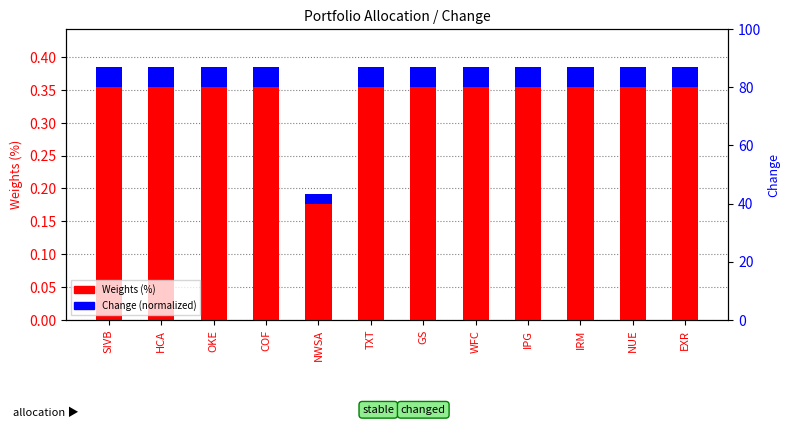

Which has a higher value, HCA or GS?

HCA